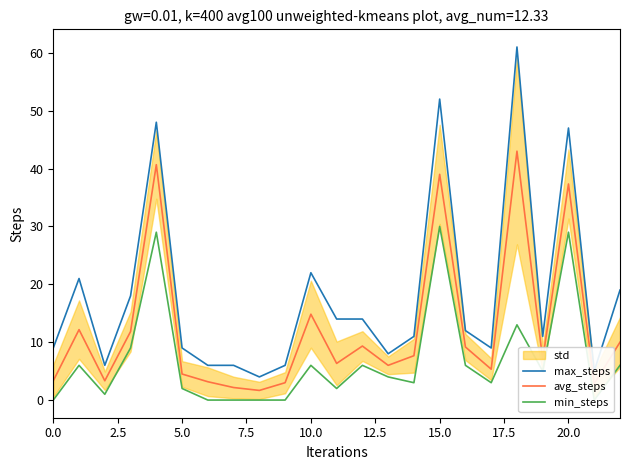

What is the approximate value of min_steps at 13?

4.0